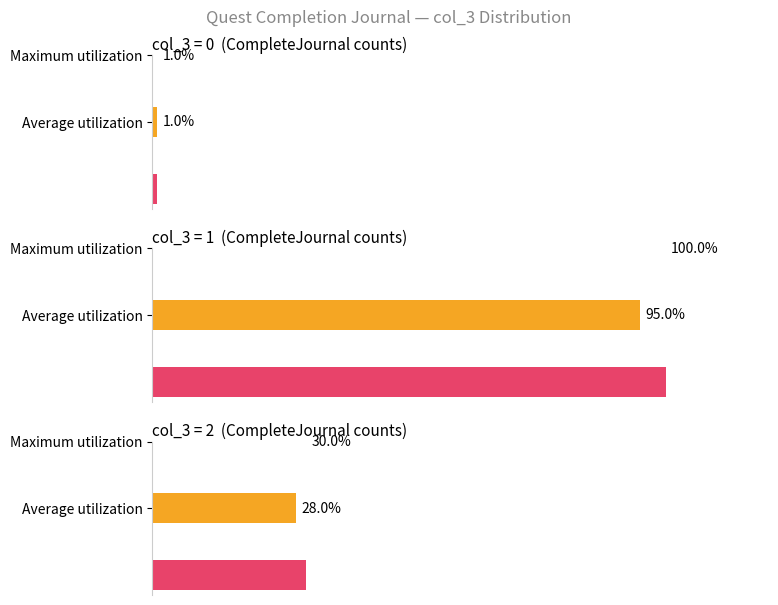

Are the bars horizontal?

Yes